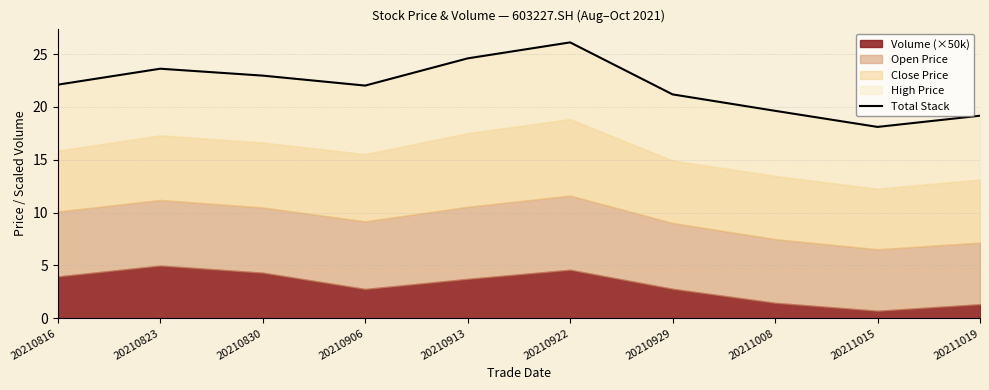

What is the difference between the maximum and minimum values?

8.0